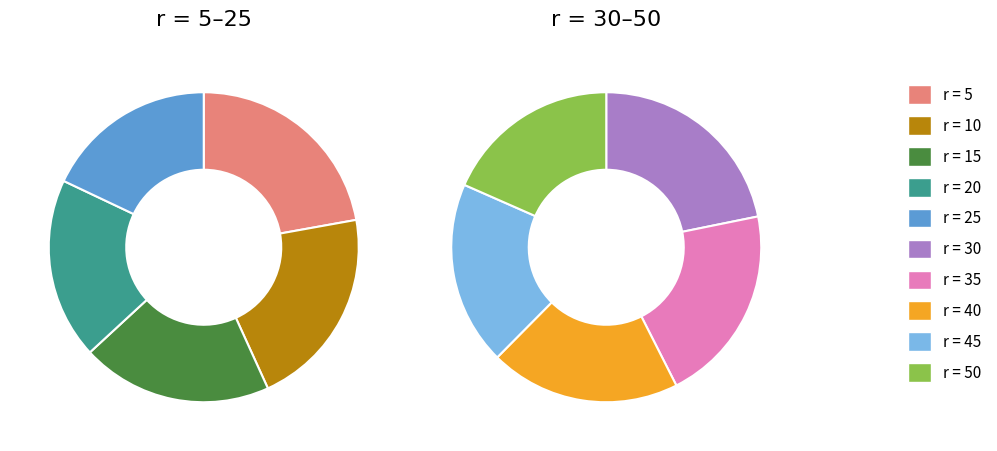

What is the change in value from 10 to 35?

-0.6